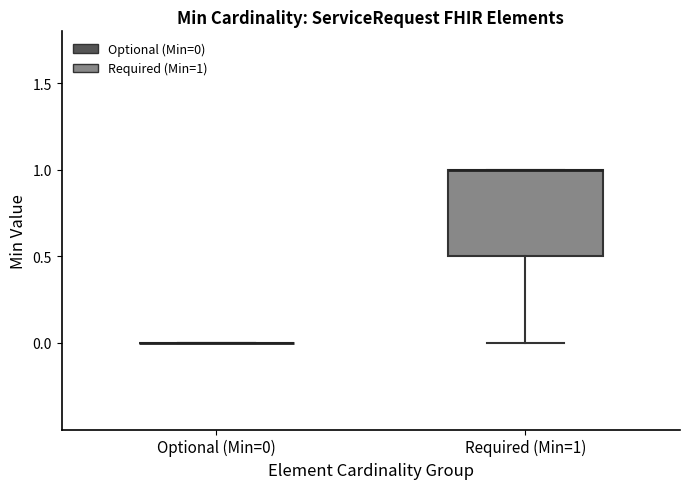

Which box is the tallest, from its lower edge to its upper edge?

Required (Min=1)